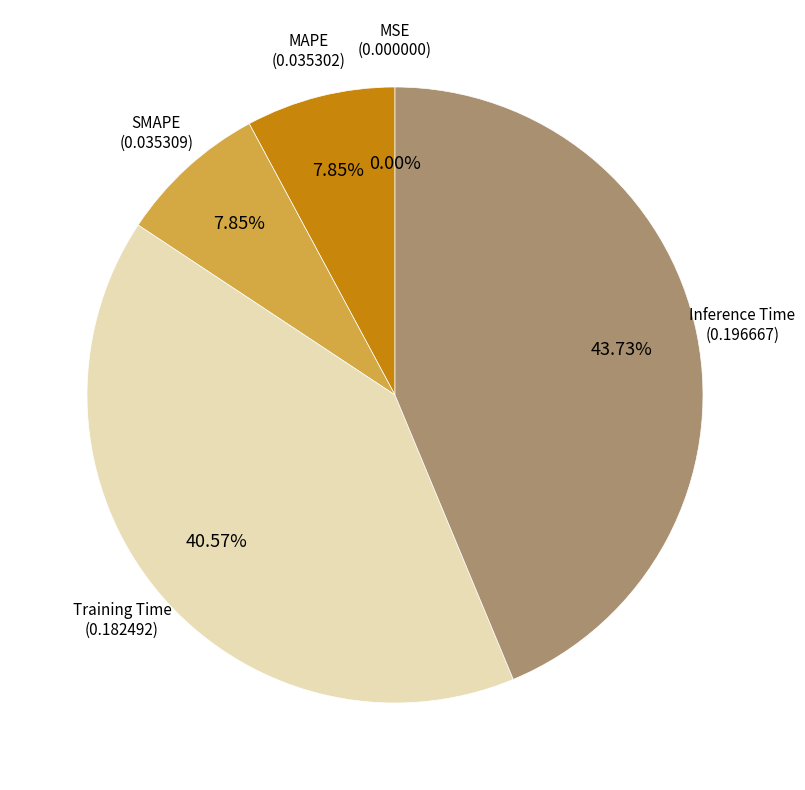

Does any single category account for the majority?

No